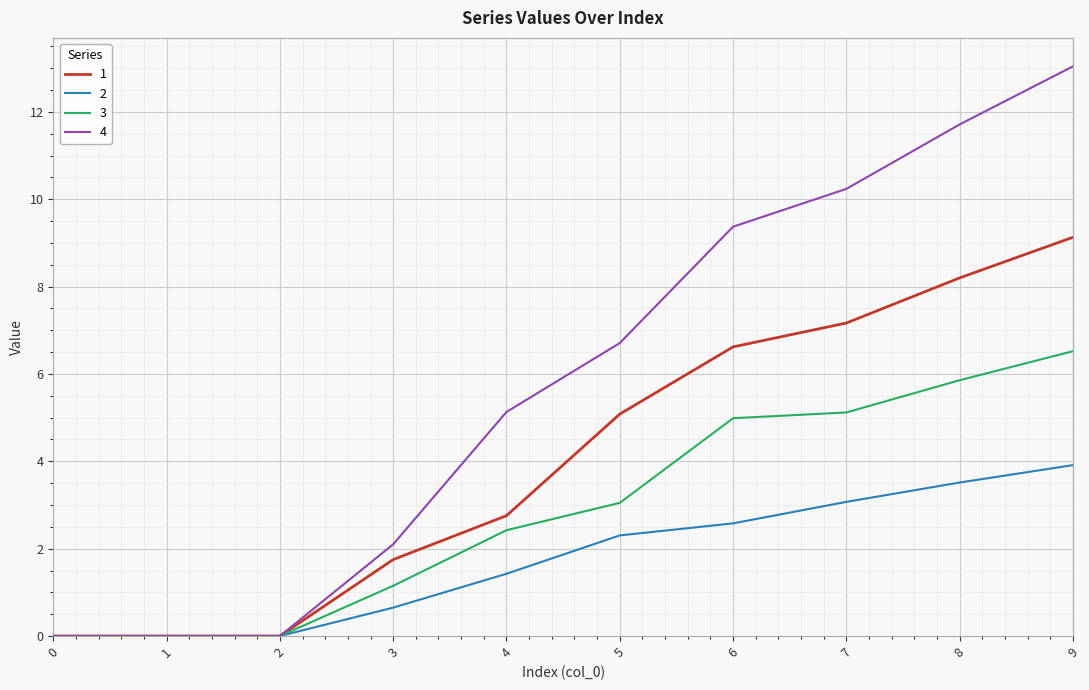

Count the number of data series in this chart.

4